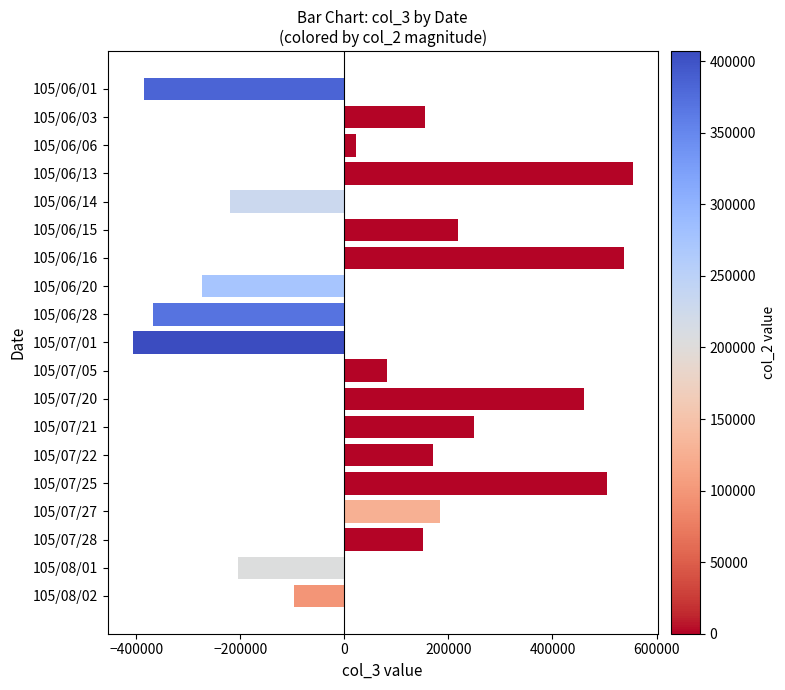

The value at 105/06/16 is 773423. True or false?

False